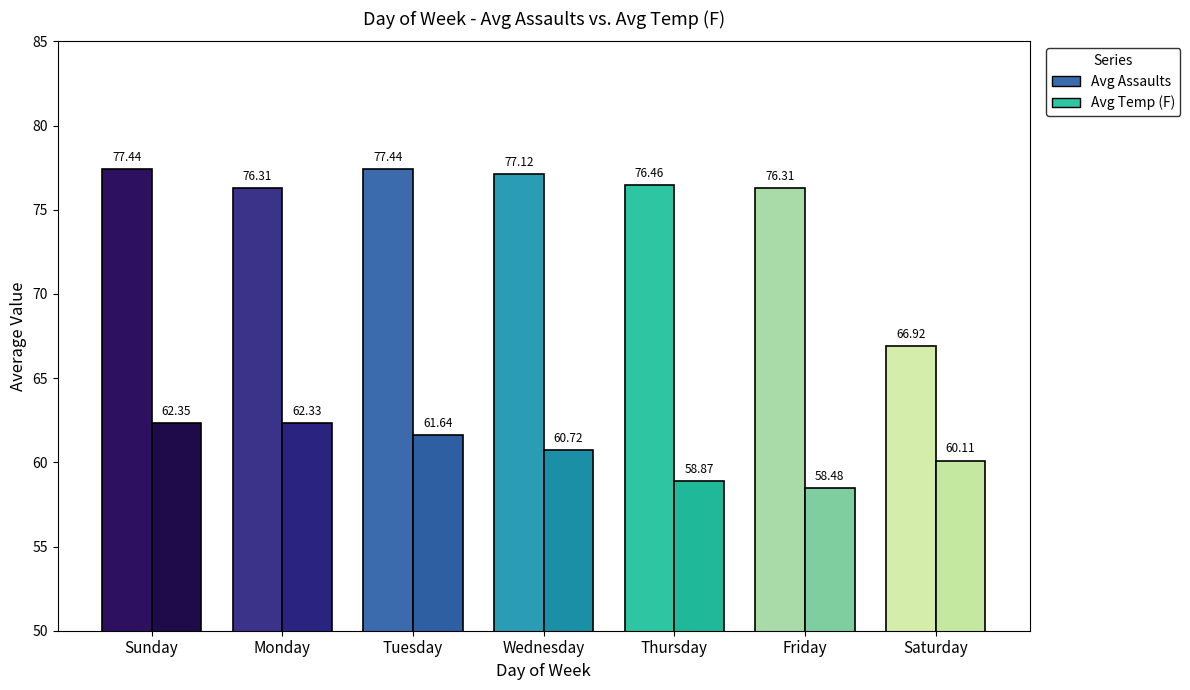

Is it true that Avg Assaults equals 66.9 at Saturday?

True